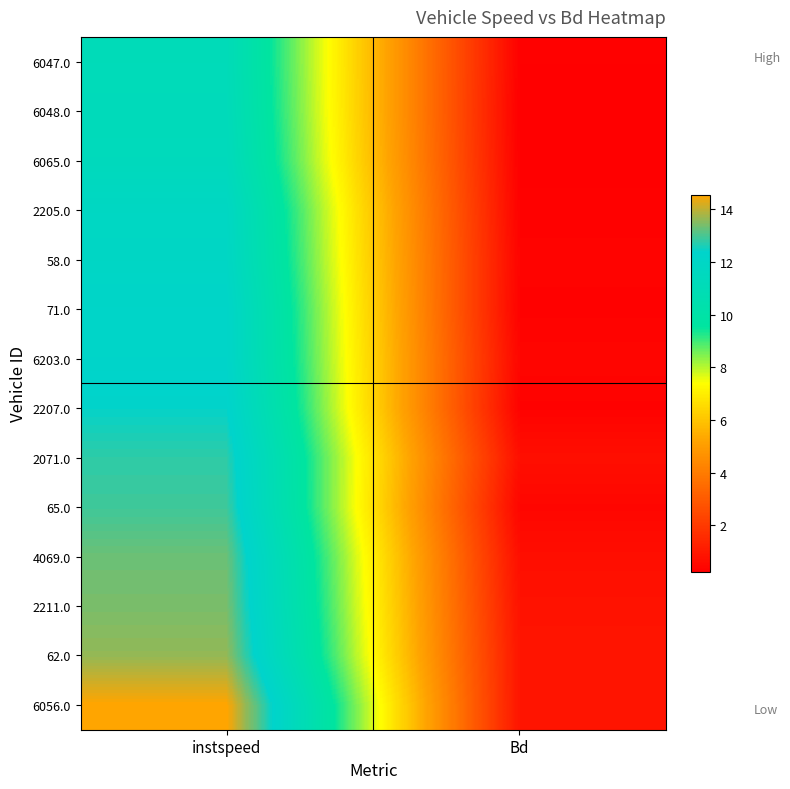

Which series has the largest range (max minus min)?

6056.0